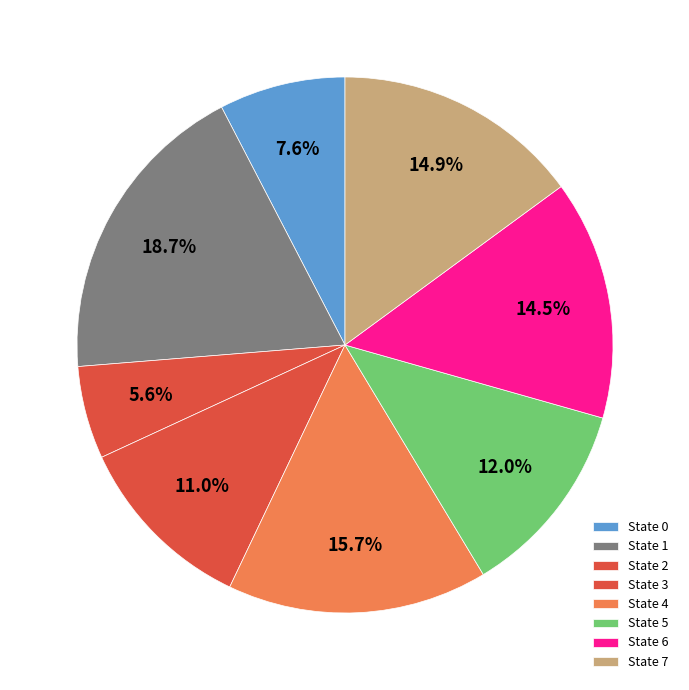

To the nearest percent, what is the difference between the State 7 and State 0 slice percentages?

7%